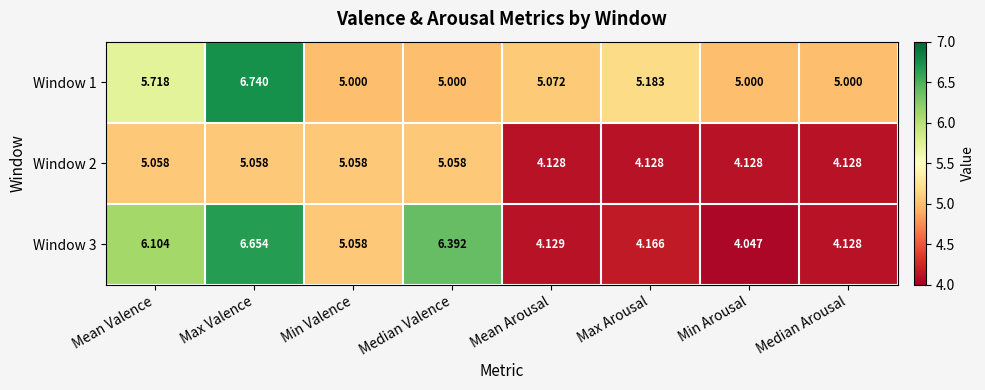

Rank the categories by Window 3 value from lowest to highest.

Min Arousal, Median Arousal, Mean Arousal, Max Arousal, Min Valence, Mean Valence, Median Valence, Max Valence